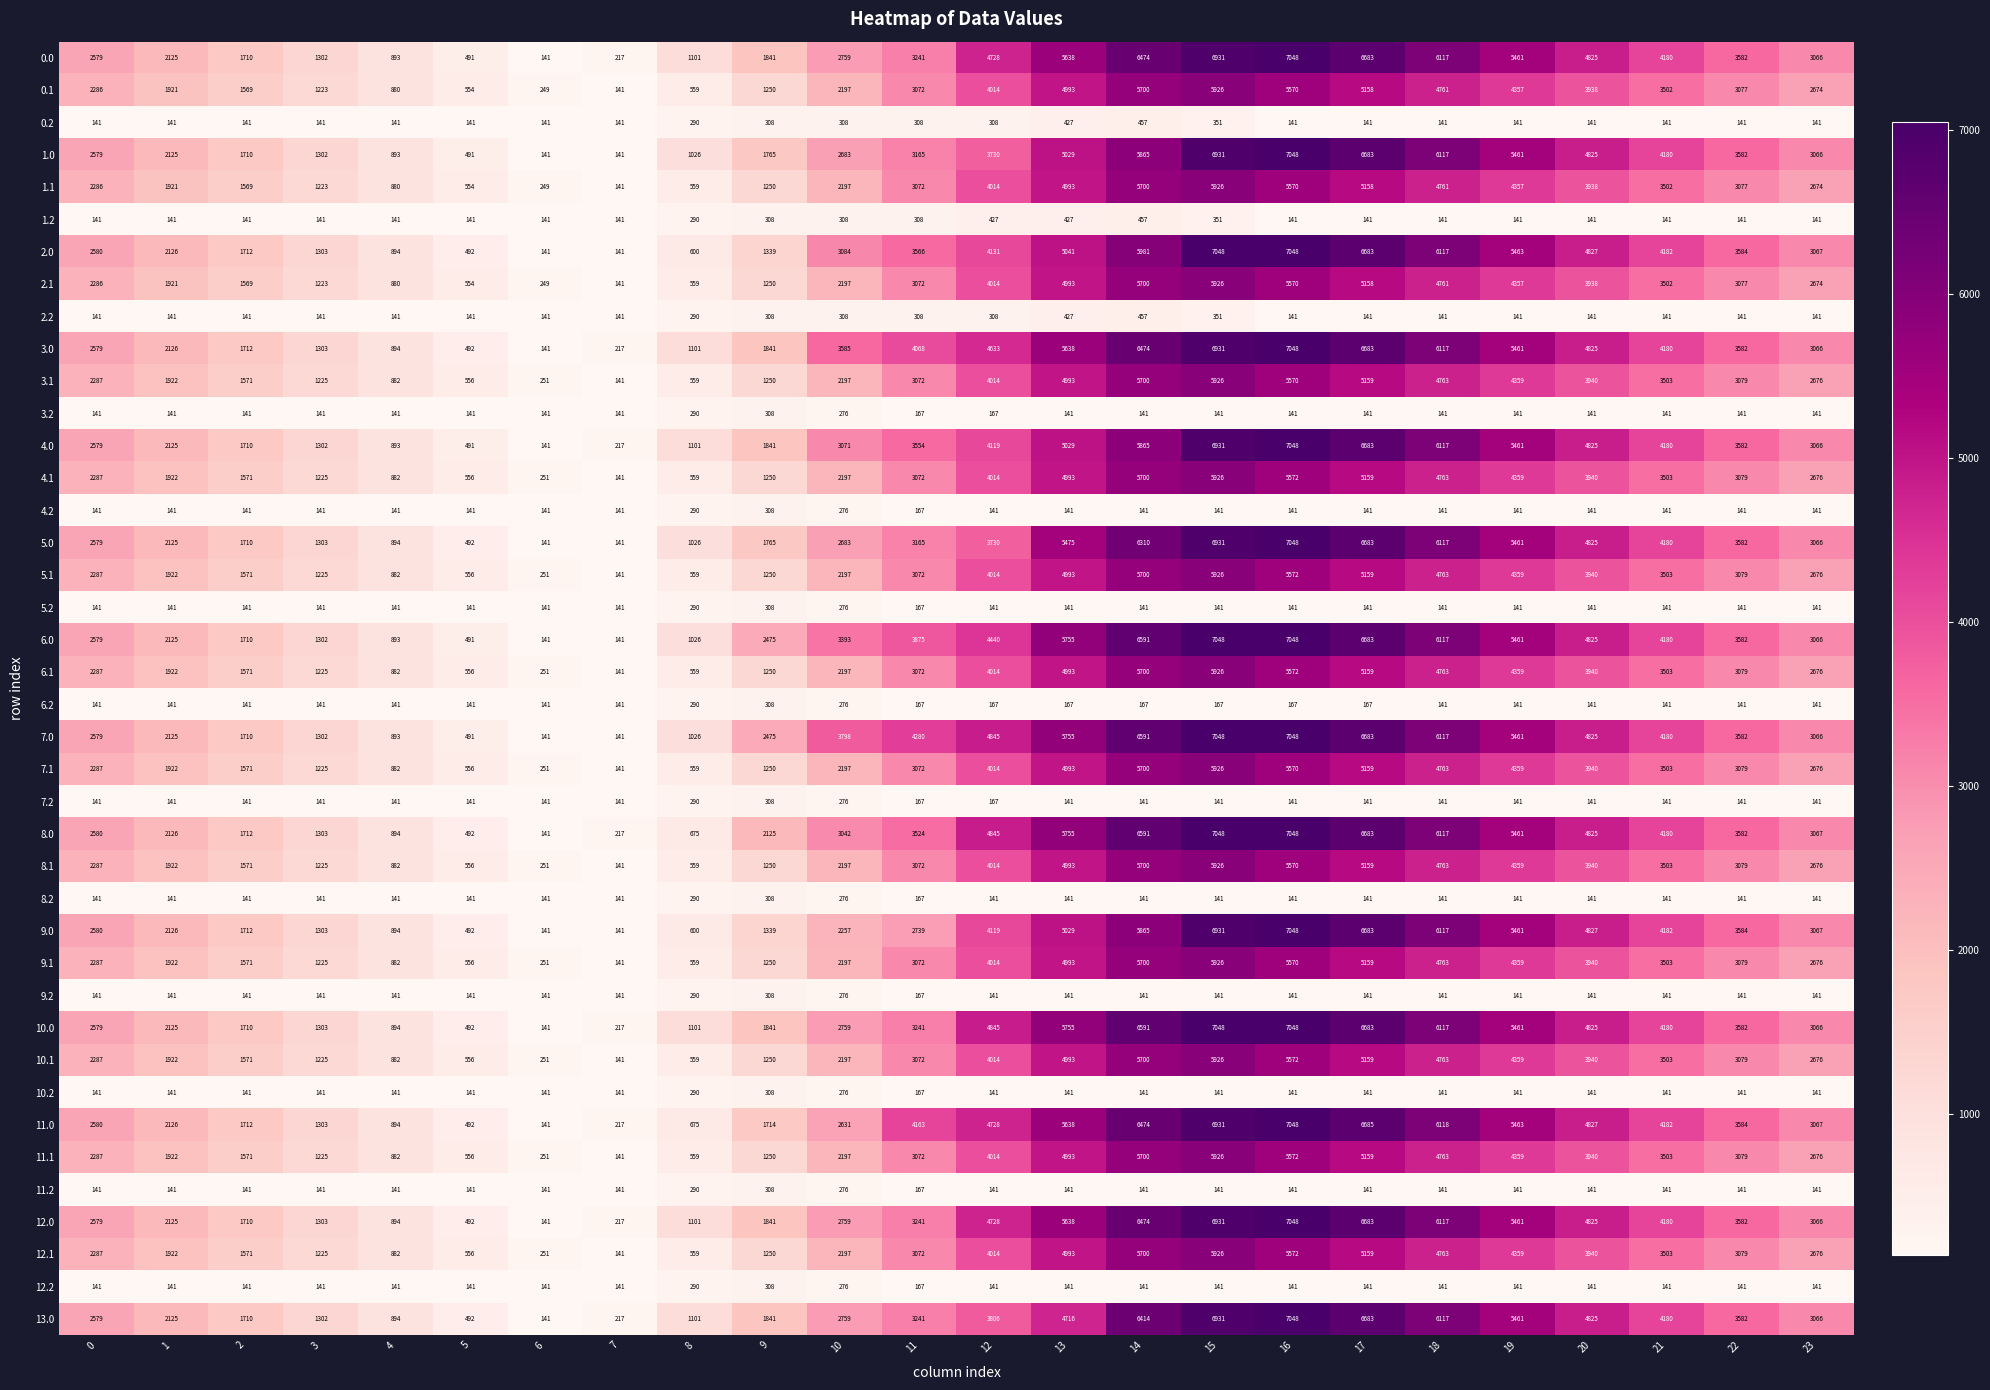

Where is 6.0 nearest to the value 3594?

22